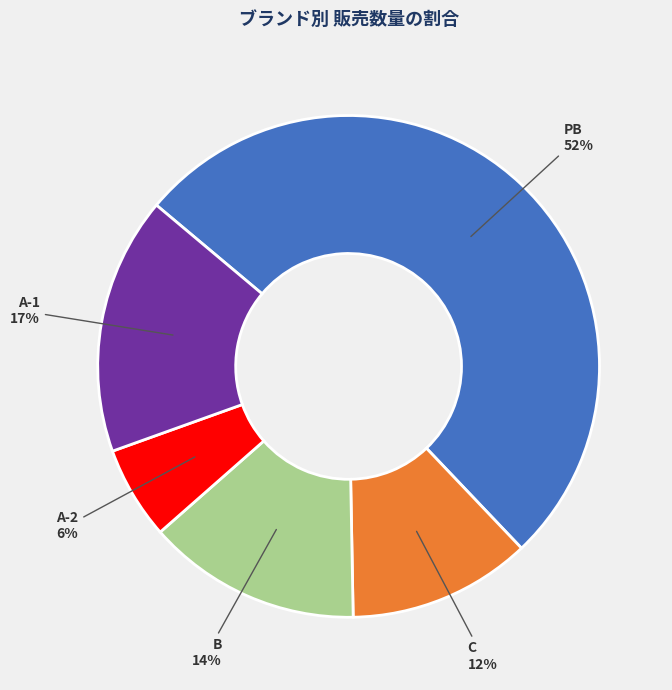

Is the sum of PB and C greater than half?

Yes